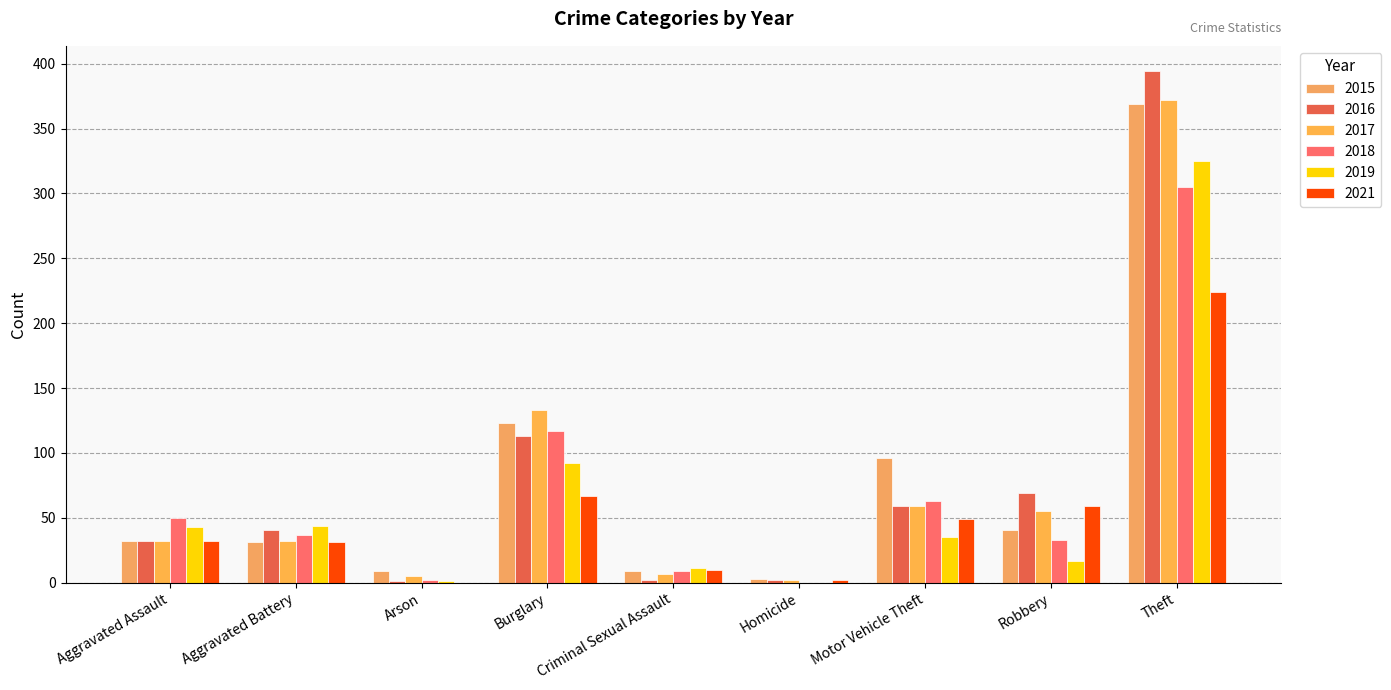

What is the label of the 5th bar from the right?

Criminal Sexual Assault